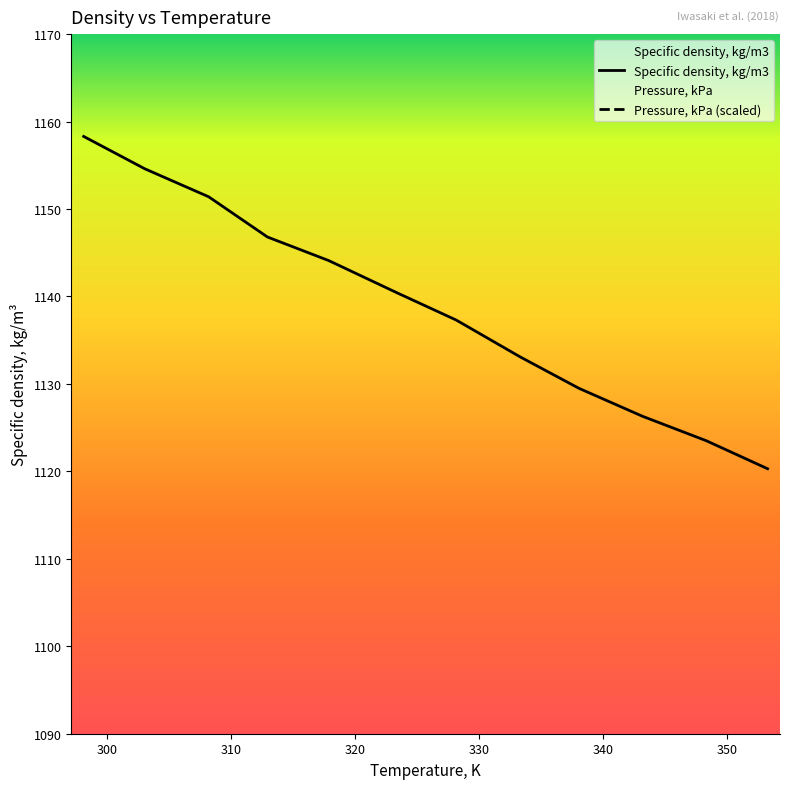

What is the difference between the values at 323.42 and 338.06?

10.9